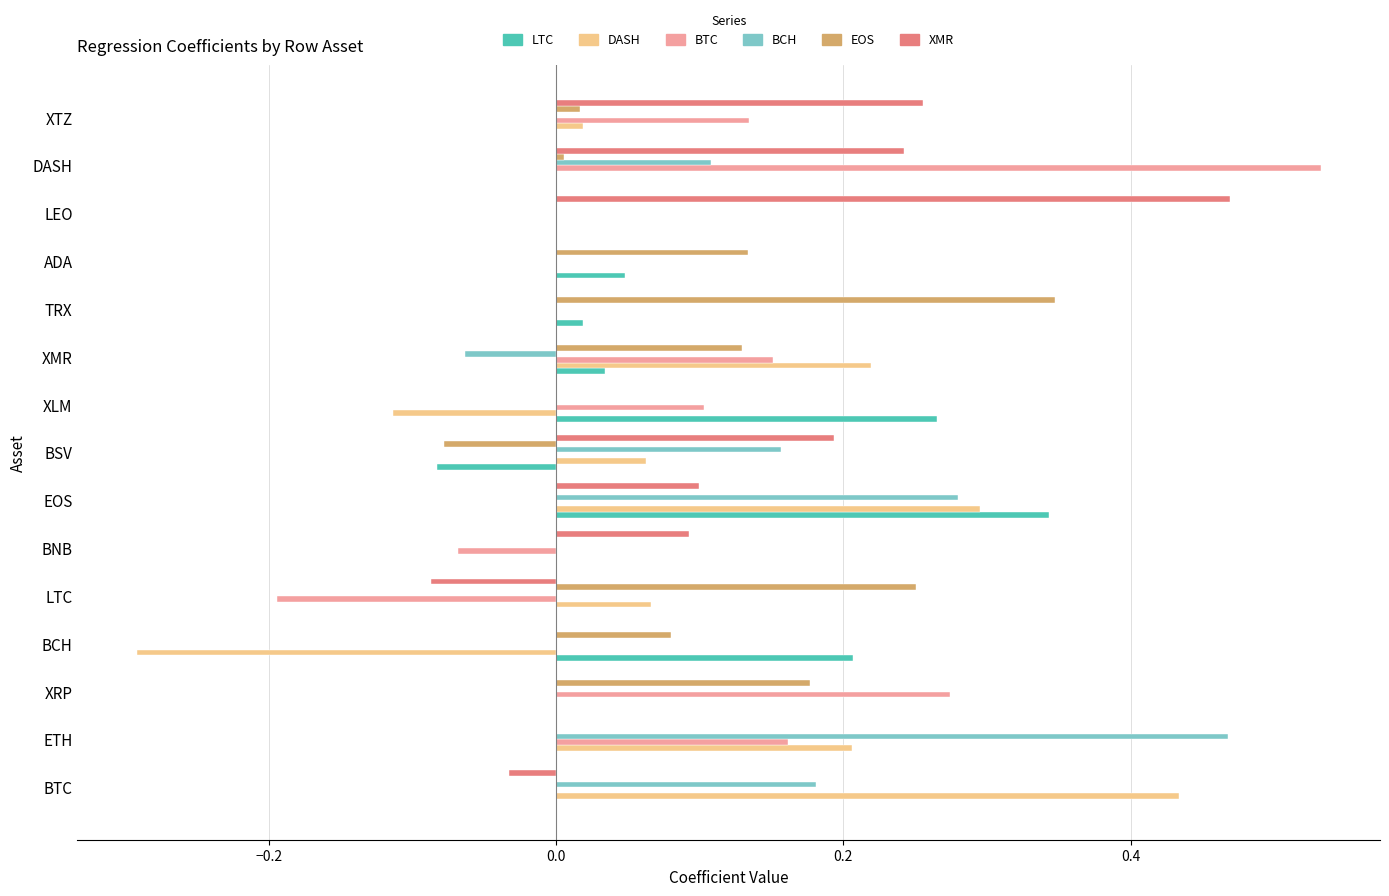

At which label does LTC reach its peak?

EOS